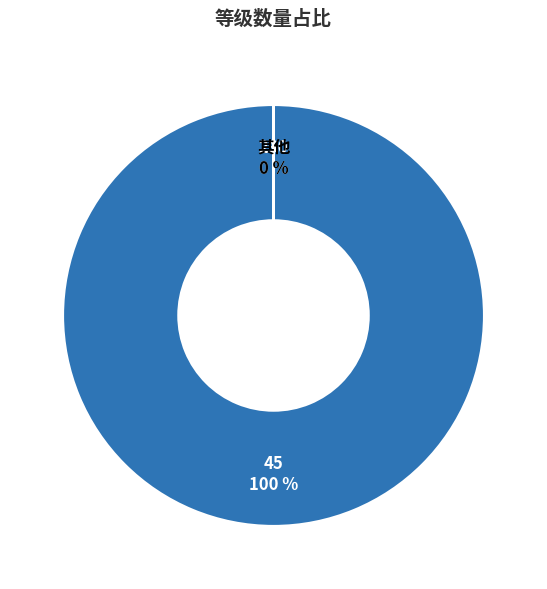

Does 75 represent more than half of the total?

No